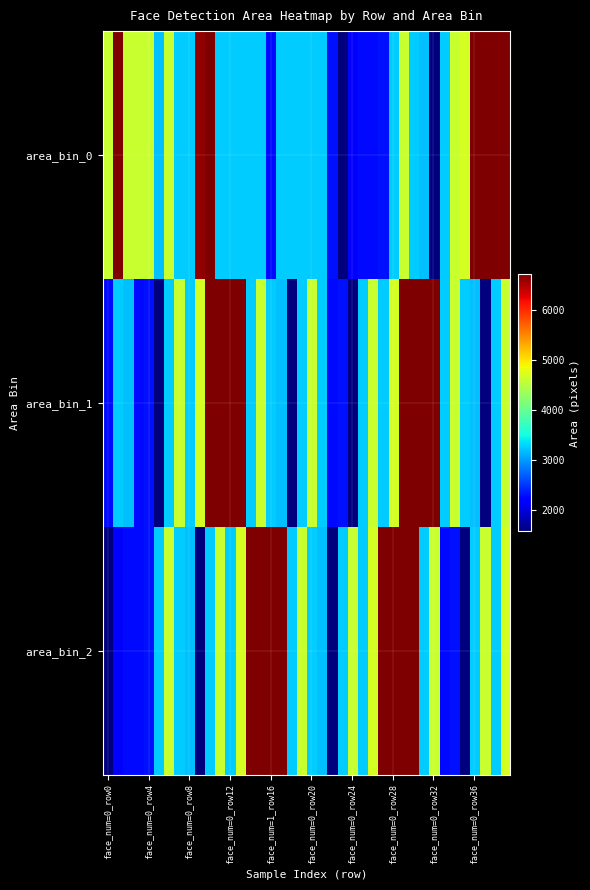

At how many categories does at least one series exceed 5590?

20